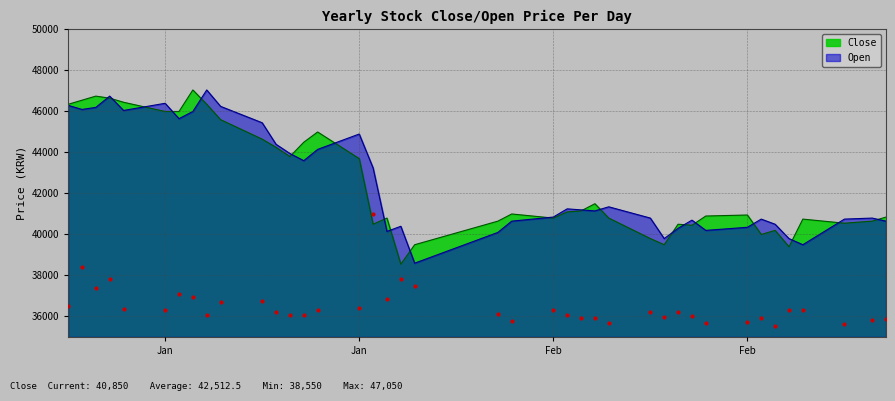

What is the total value across all series at 2022-02-18?

81100